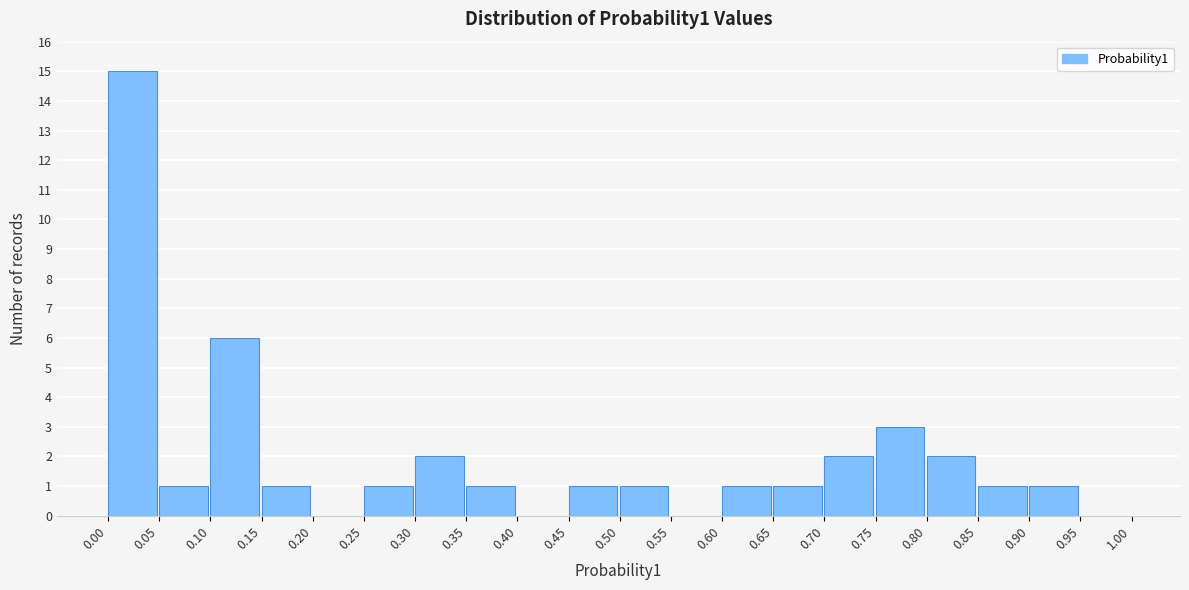

Reading left to right, list every bar in this chart as the range it spans on the x-axis followed by its height. The values are not printed on the chart, so give them approximately, as read against the axis.

0.00 to 0.05: 15
0.05 to 0.10: 1
0.10 to 0.15: 6
0.15 to 0.20: 1
0.20 to 0.25: 0
0.25 to 0.30: 1
0.30 to 0.35: 2
0.35 to 0.40: 1
0.40 to 0.45: 0
0.45 to 0.50: 1
0.50 to 0.55: 1
0.55 to 0.60: 0
0.60 to 0.65: 1
0.65 to 0.70: 1
0.70 to 0.75: 2
0.75 to 0.80: 3
0.80 to 0.85: 2
0.85 to 0.90: 1
0.90 to 0.95: 1
0.95 to 1.00: 0